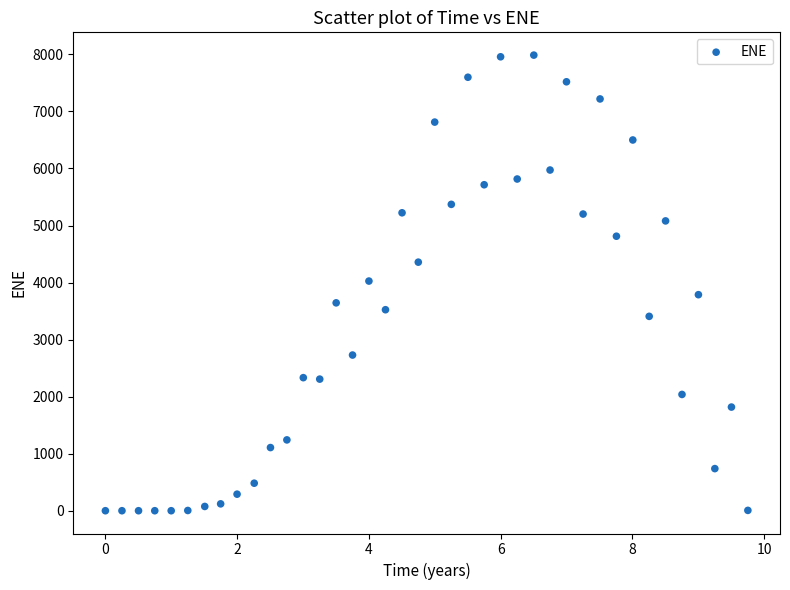

What is the range of X values (max minus min)?

9.8